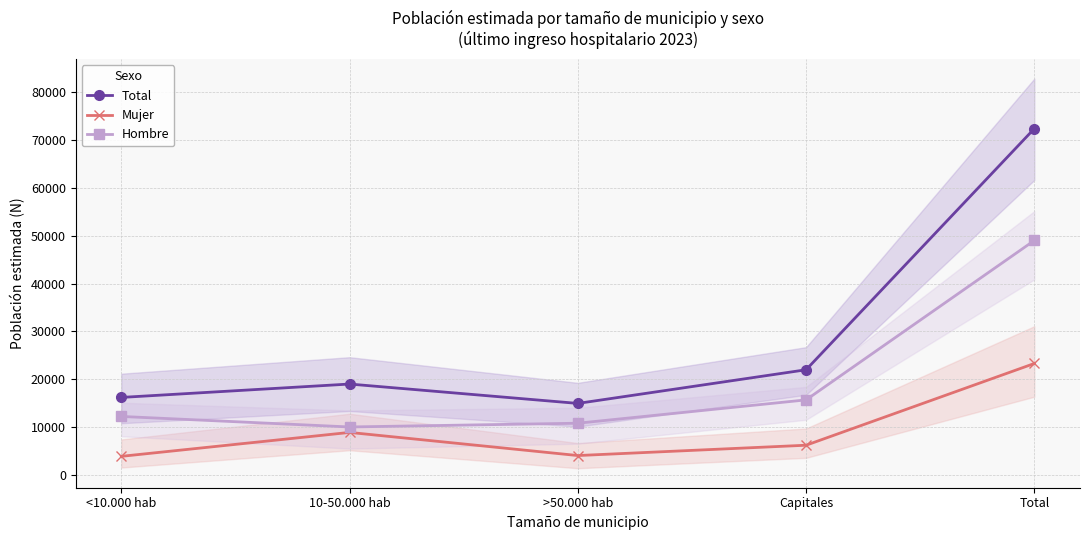

Which series changed the most between >50.000 hab and Total?

Total